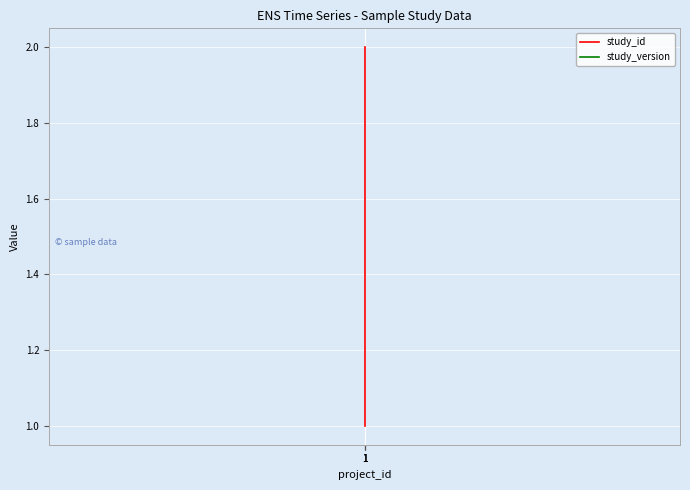

List the labels in order of study_id value, smallest first.

1, 1, 1